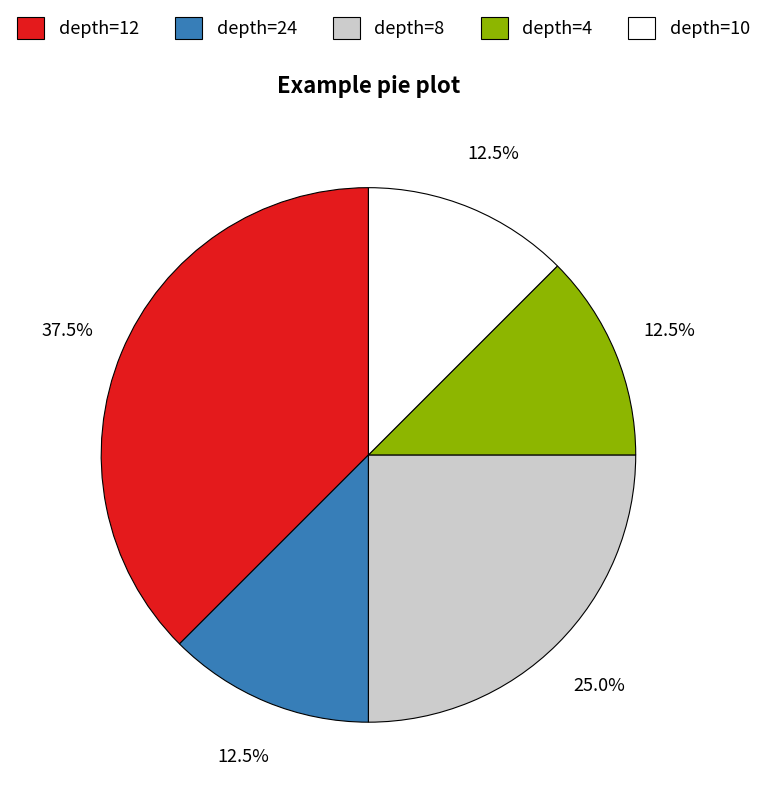

What is the ratio of the value at depth=8 to the value at depth=24?

2.0